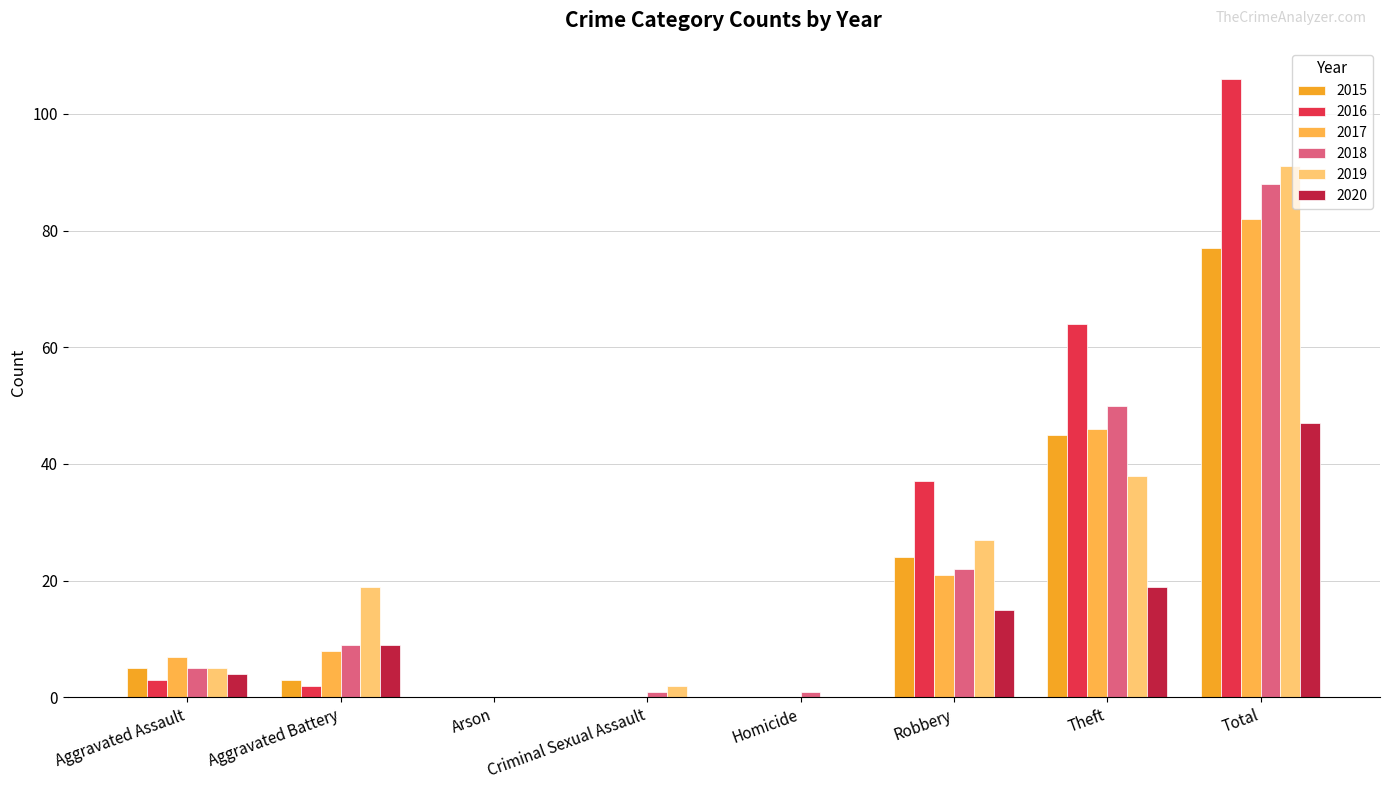

What is the value of the 2020 bar at the 1st from the left?

4